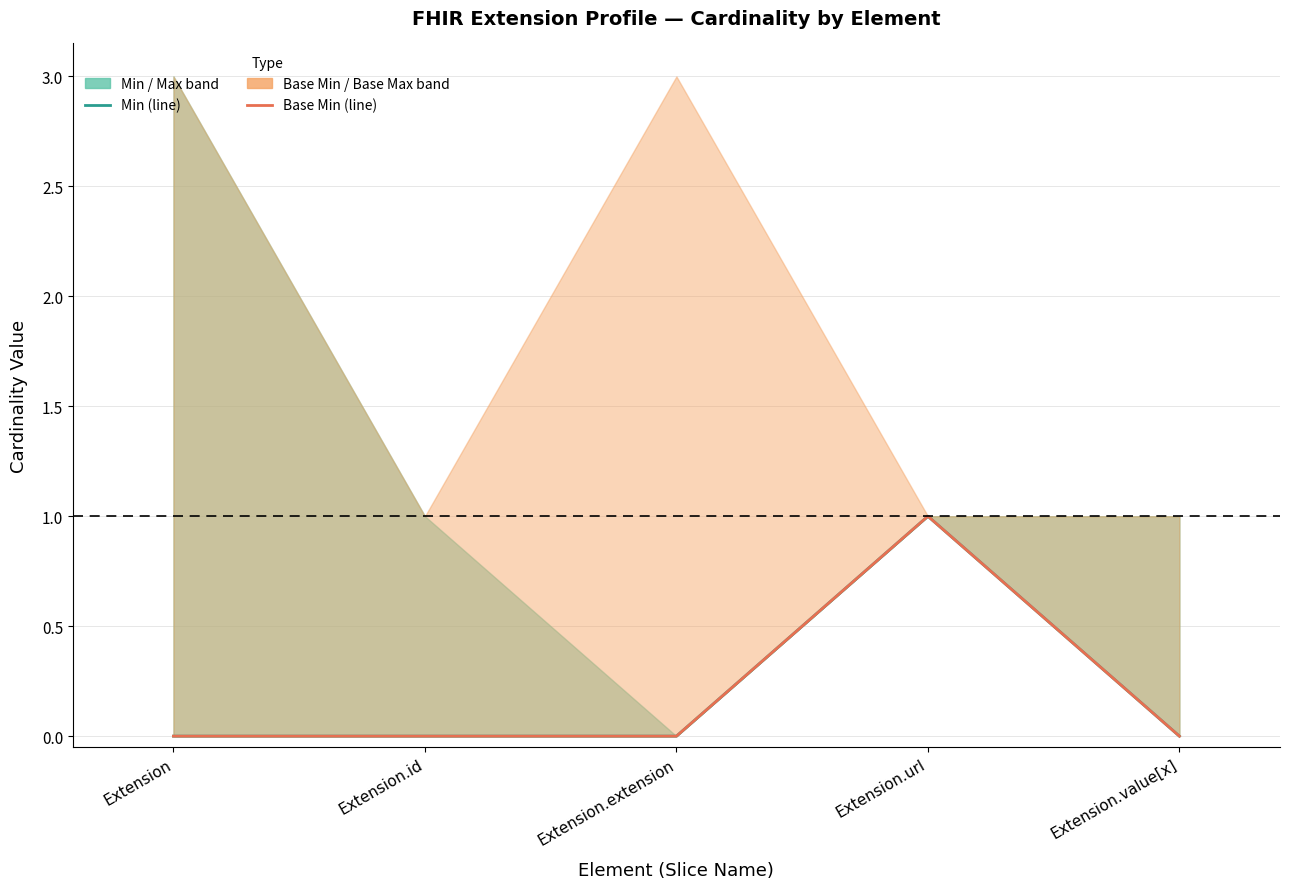

Is it true that Base Min equals 0 at Extension?

True